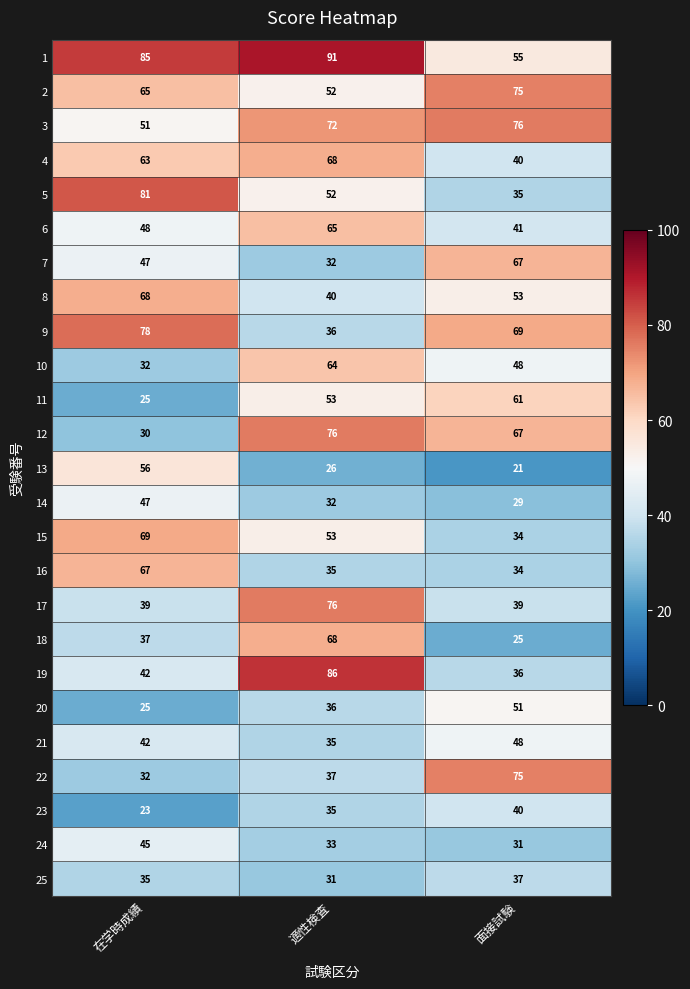

How many data points does each series have?

3